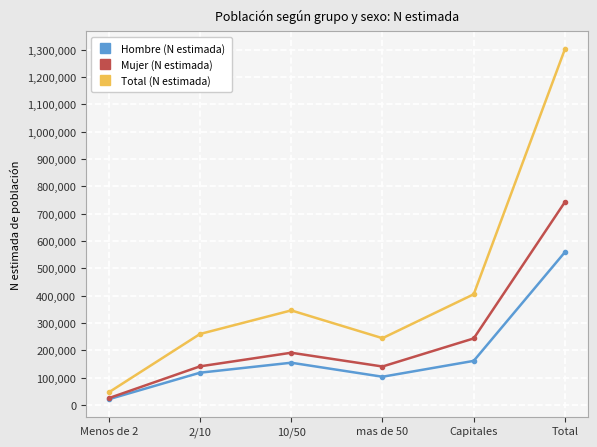

Where is Mujer (N estimada) nearest to the value 384084?

Capitales